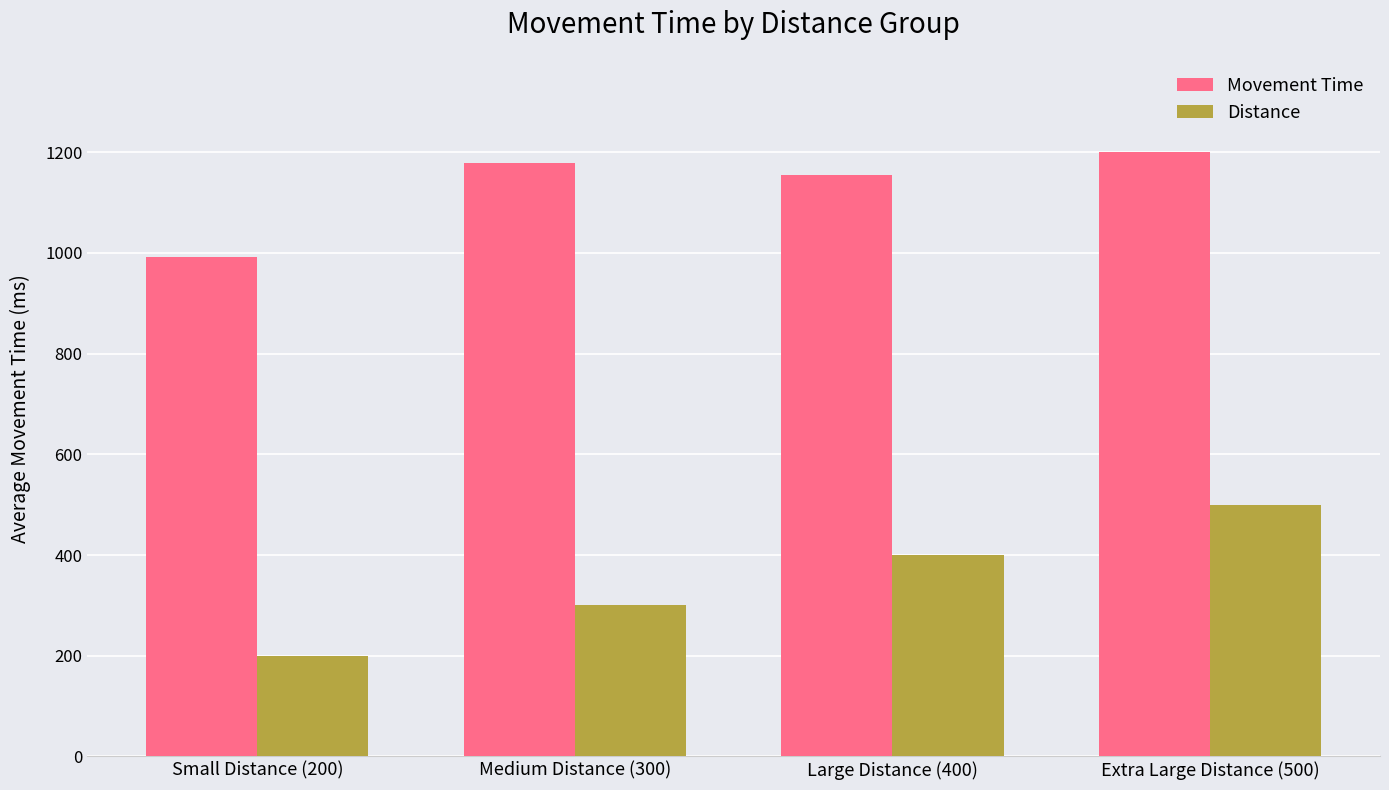

At Medium Distance (300), list the series in order from smallest to largest.

Distance, Movement Time